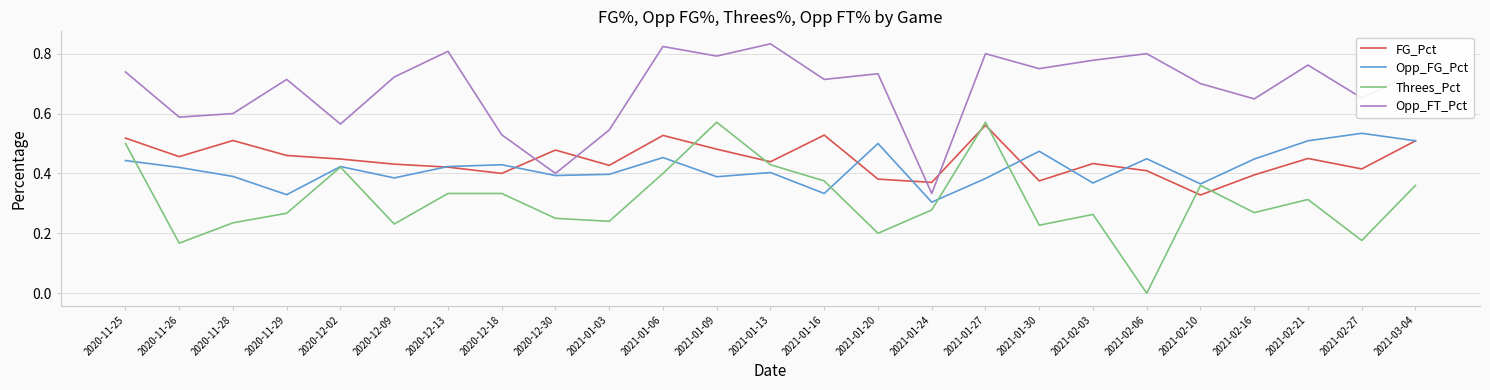

Between 2021-01-27 and 2021-02-10, which series saw the biggest shift?

FG_Pct